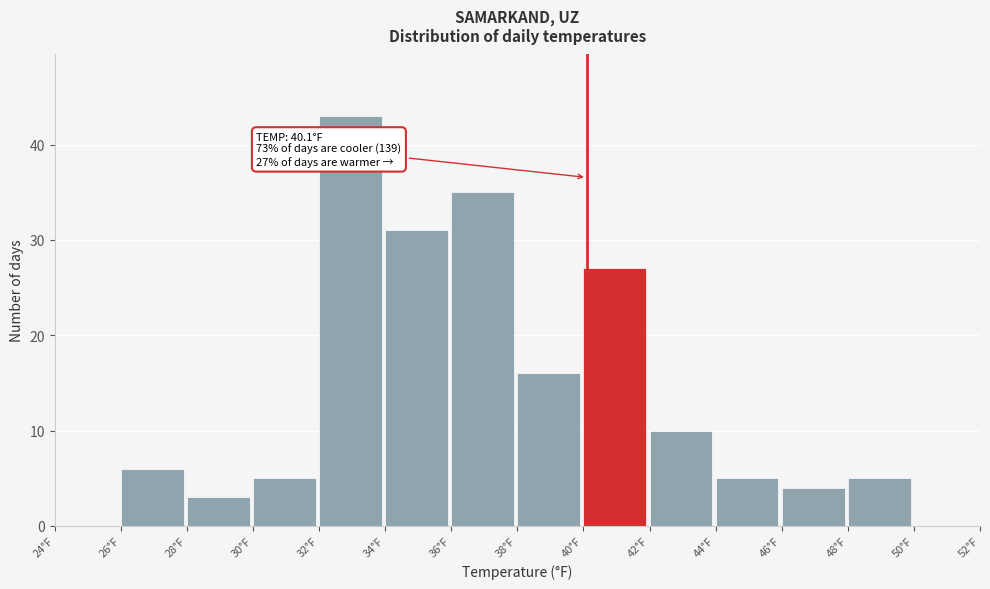

Which range on the x-axis has the tallest bar?

32 to 34